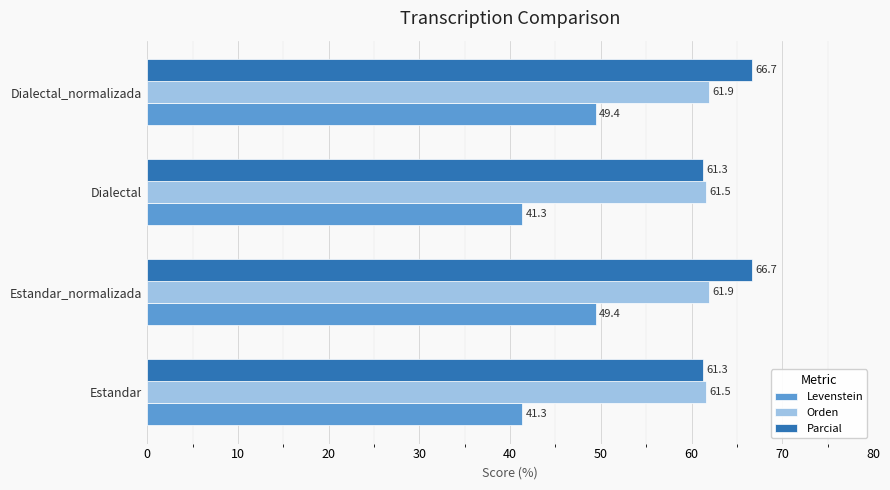

What is the smallest value displayed?

41.3